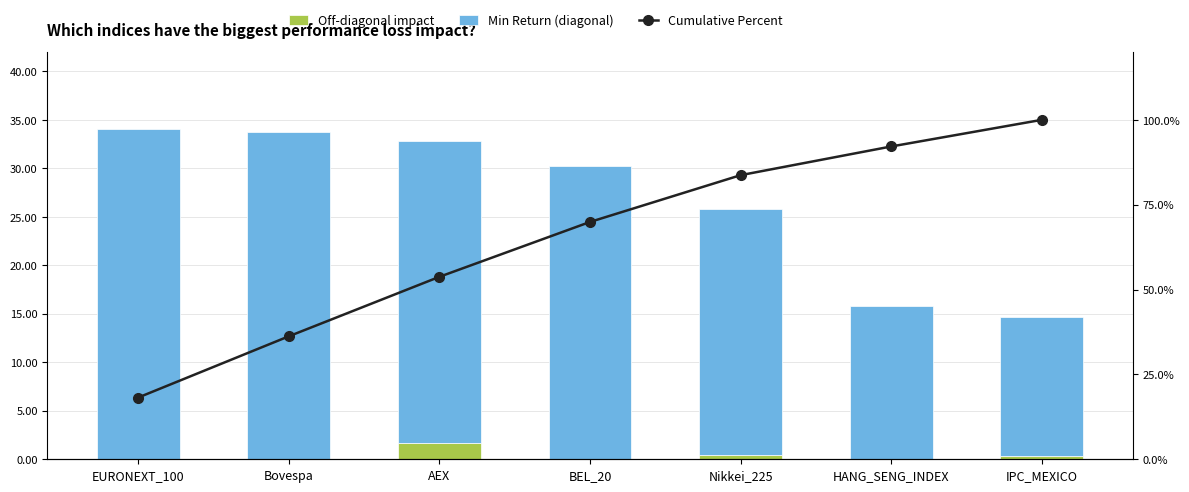

Between Bovespa and HANG_SENG_INDEX, which series saw the biggest shift?

Cumulative Percent